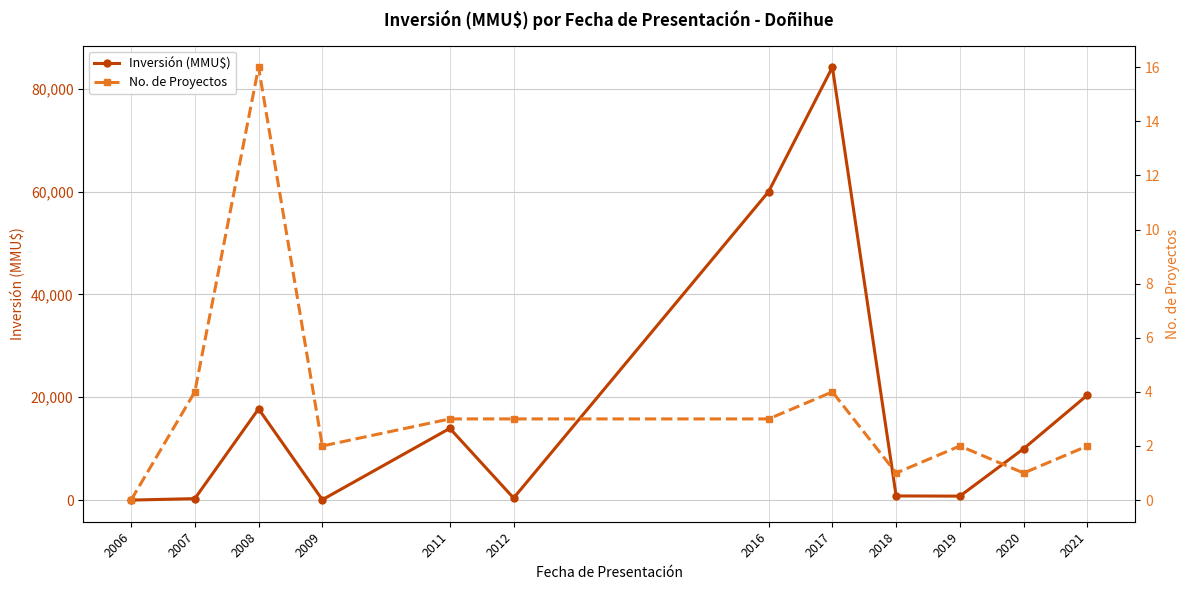

The Inversión (MMU$) series shows 10000 at 2020. True or false?

True